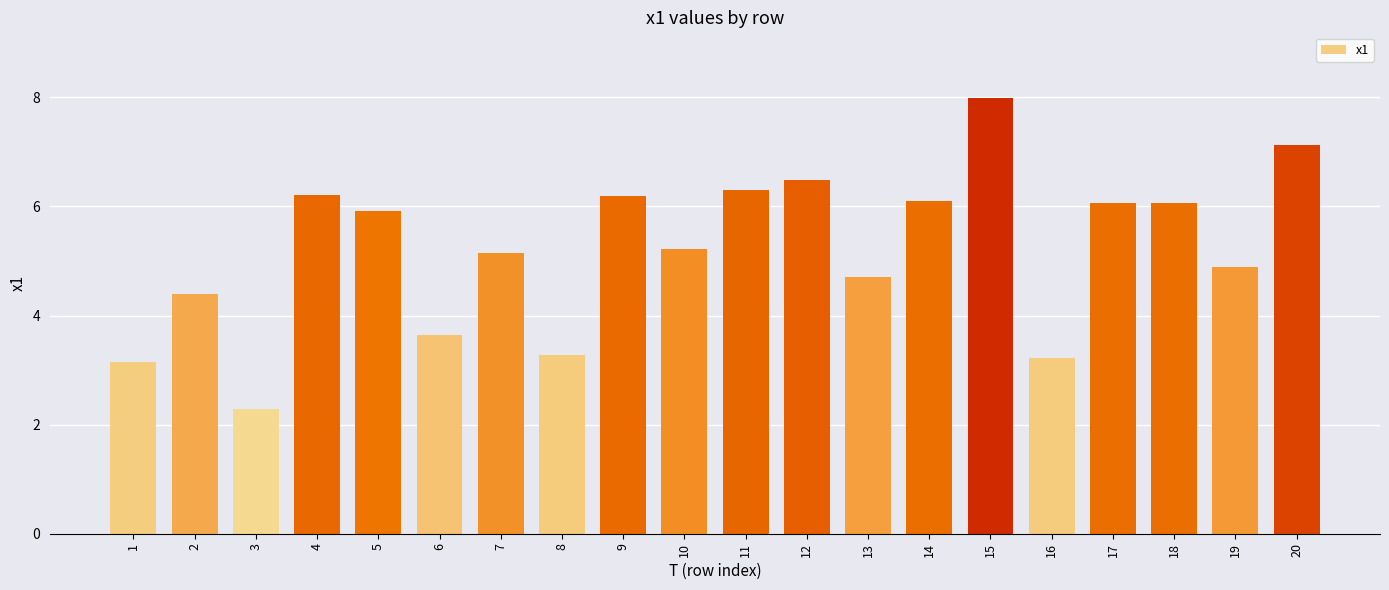

What is the difference between the values at 8 and 20?

3.9